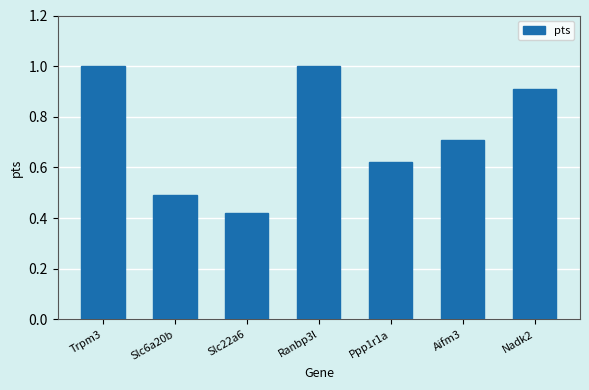

The value at Slc6a20b is 0.5. True or false?

True